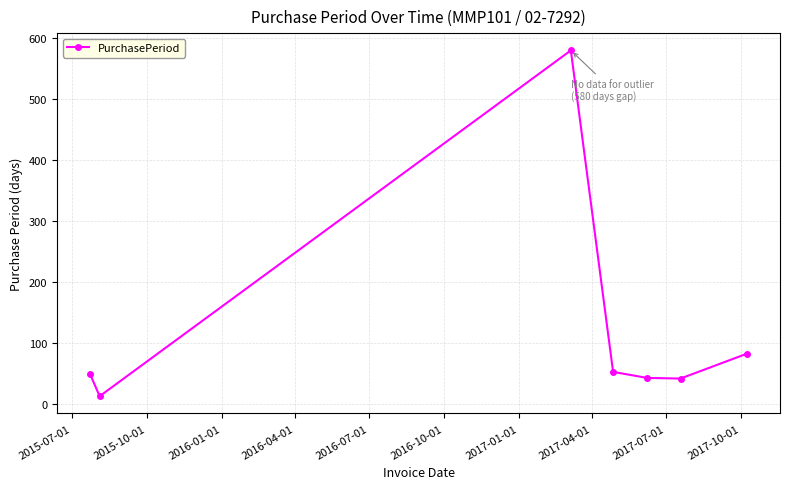

What is the maximum value shown in the chart?

580